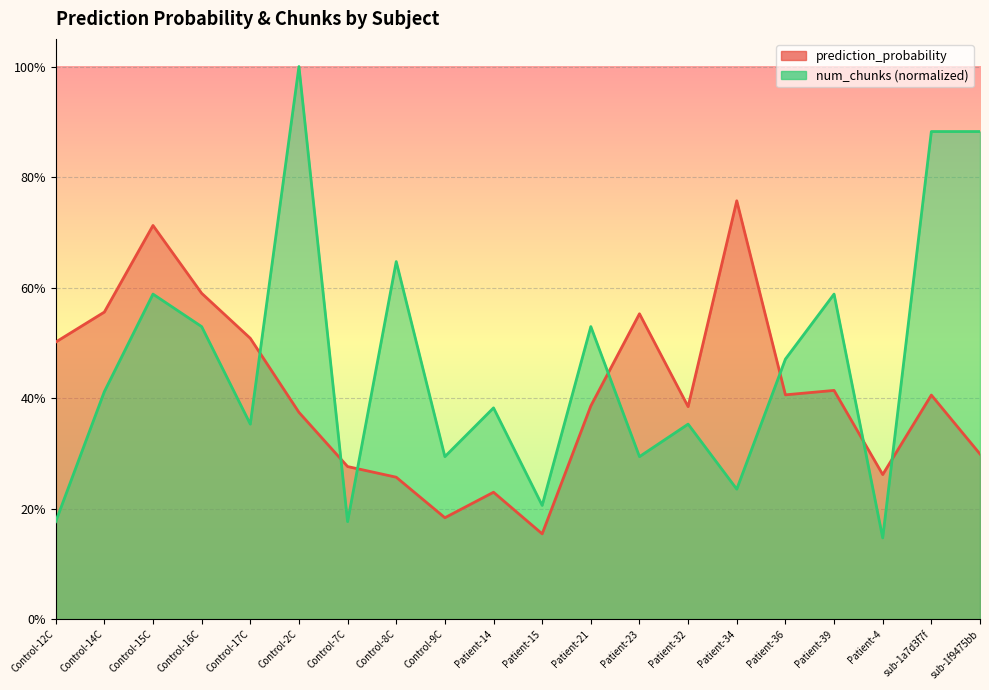

Which label corresponds to the smallest value in the chart?

Patient-4